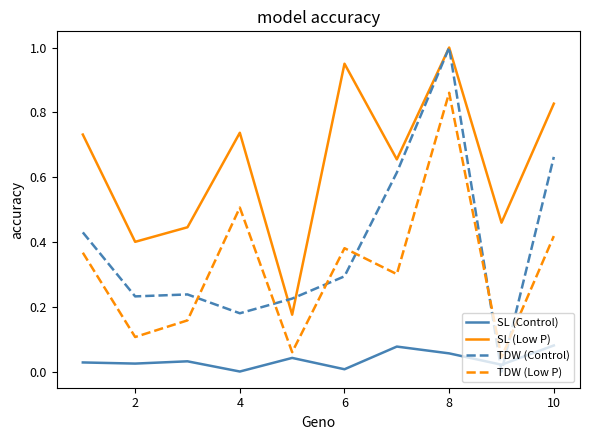

What are all the series names shown in the legend?

SL (Control), SL (Low P), TDW (Control), TDW (Low P)